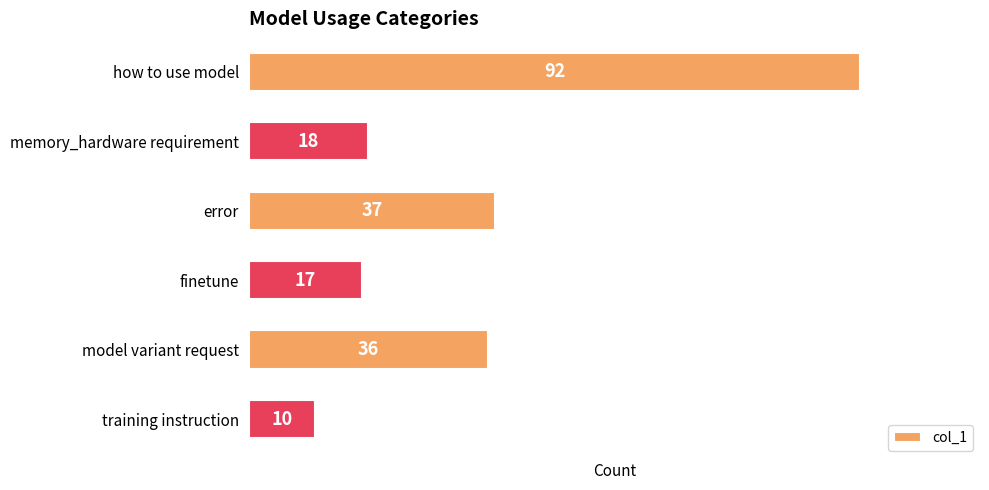

List the labels in order of value, largest first.

how to use model, error, model variant request, memory_hardware requirement, finetune, training instruction